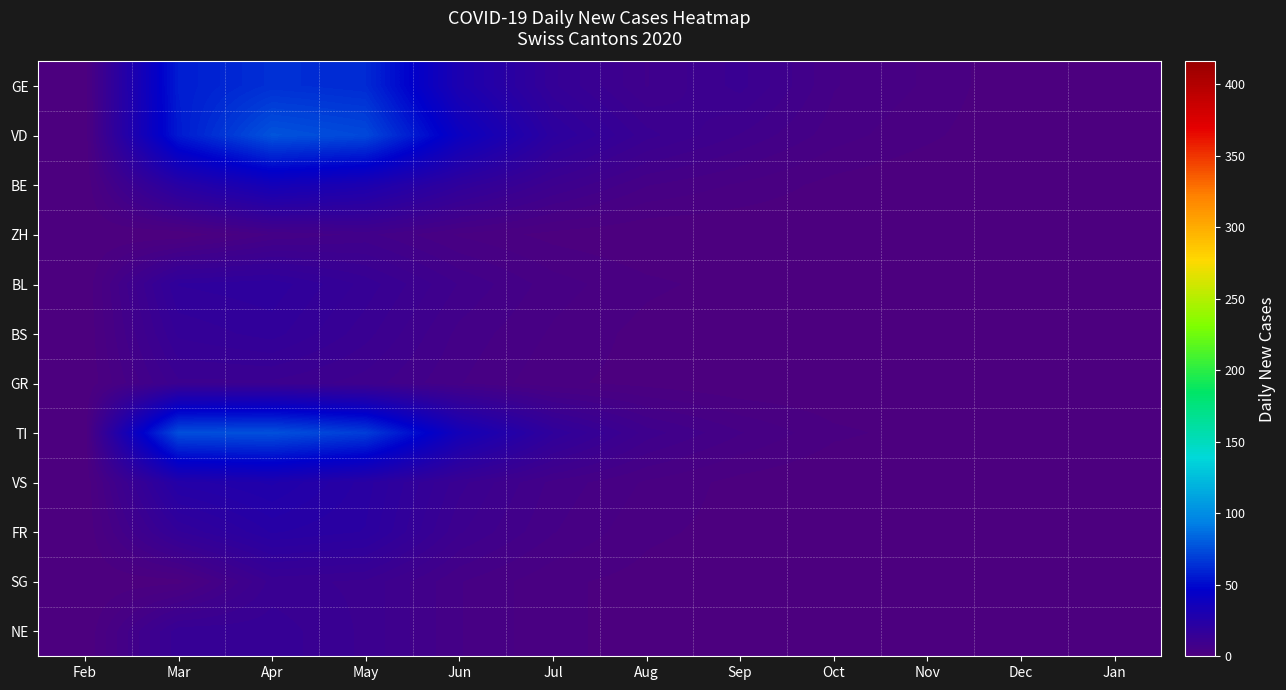

At how many categories does at least one series exceed 71?

3